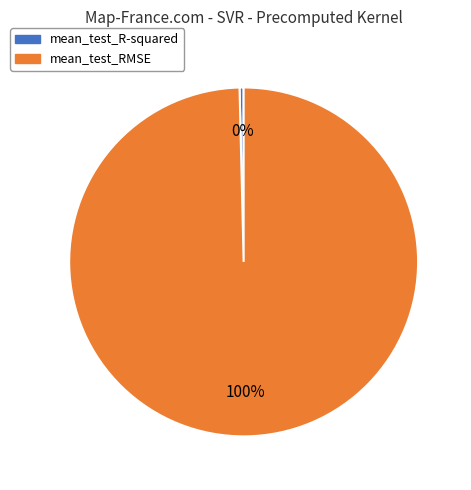

Rank the categories by value from highest to lowest.

mean_test_RMSE, mean_test_R-squared